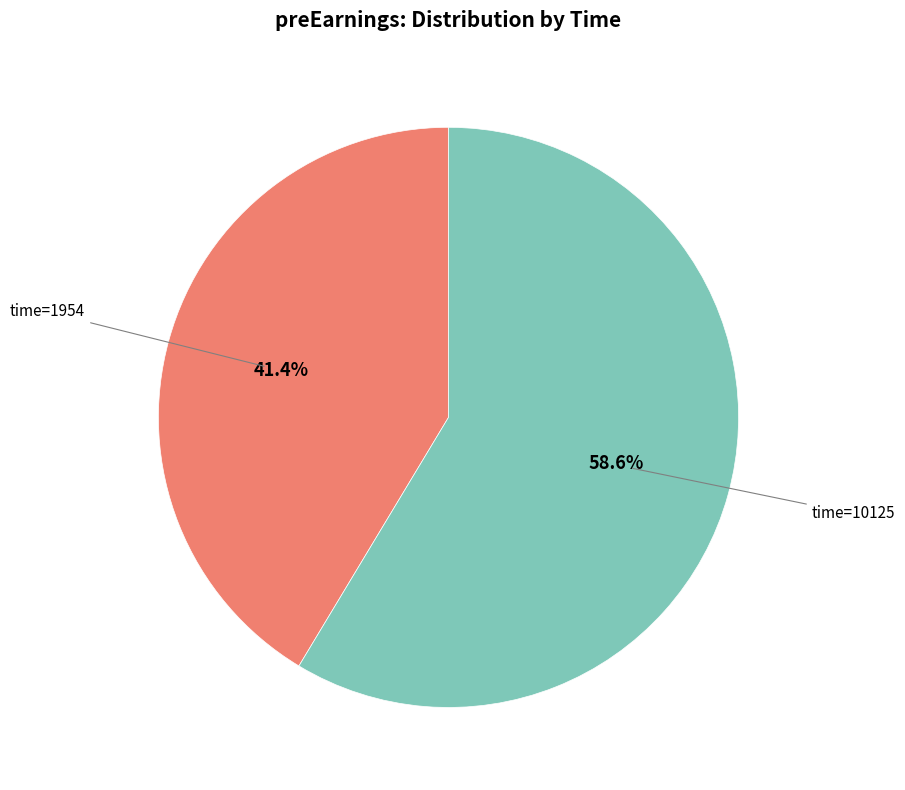

Does any single category account for the majority?

Yes